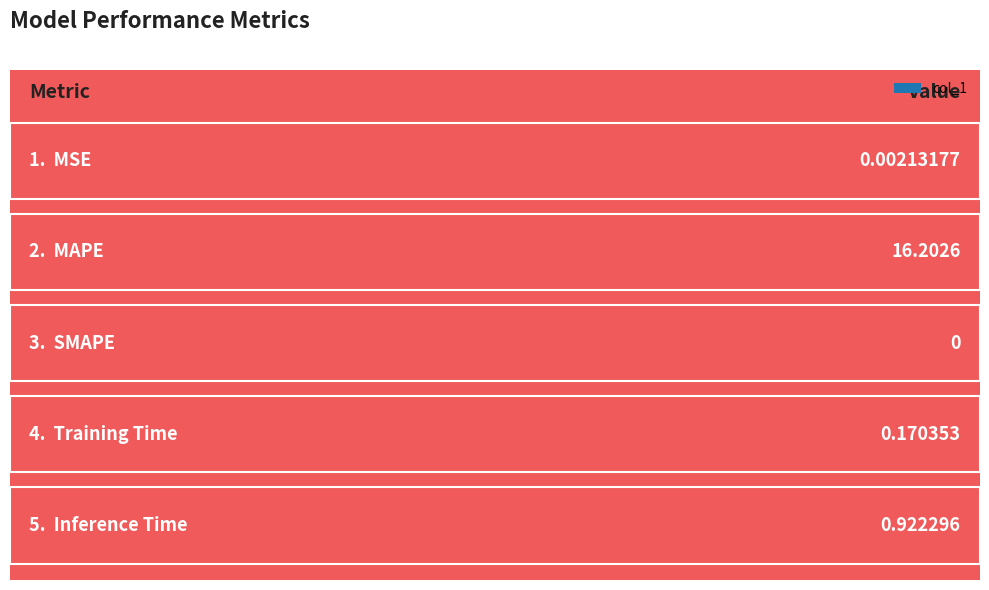

Which category has the lowest value across all series?

SMAPE